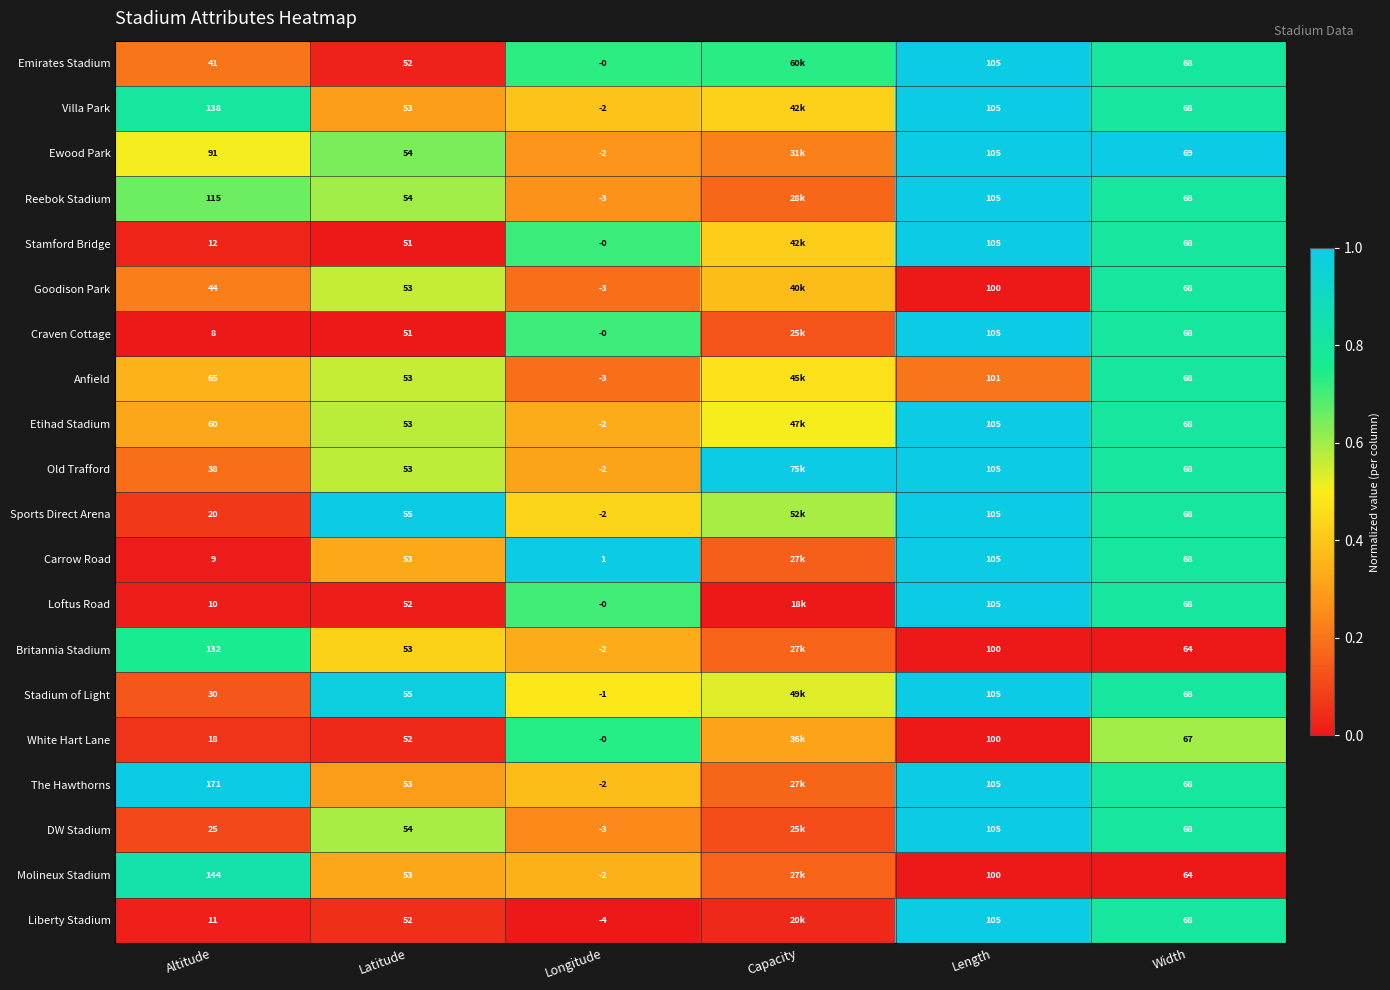

Which series changed the most between Longitude and Length?

Liberty Stadium